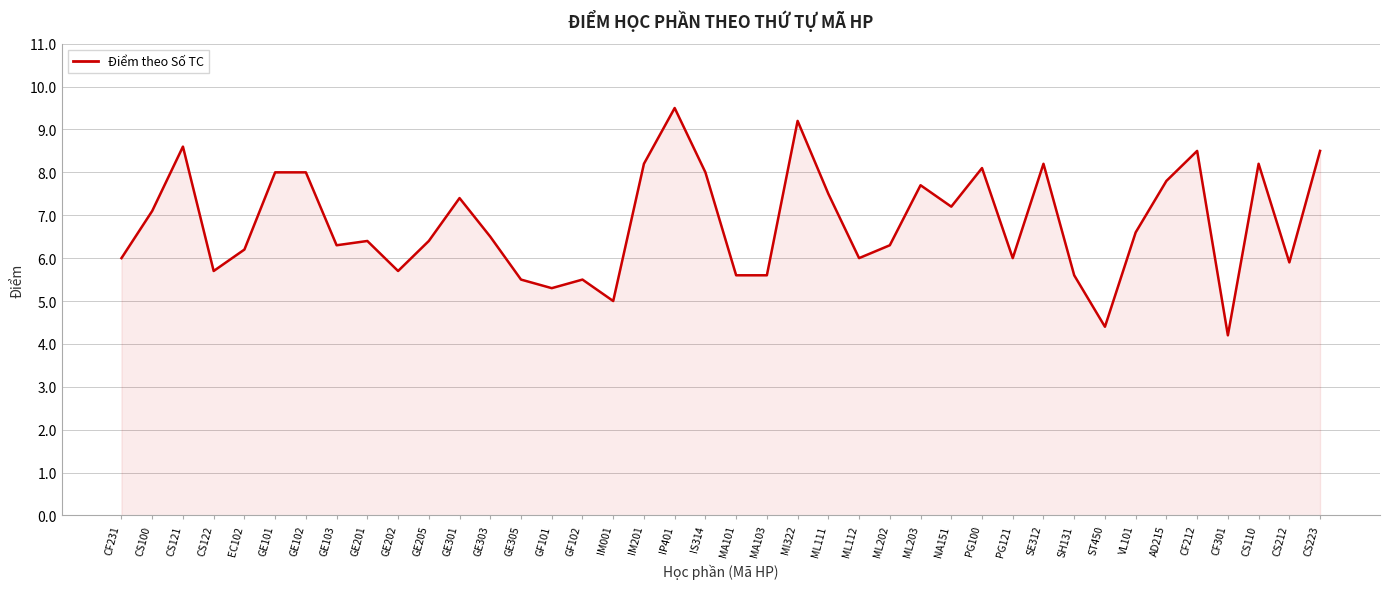

Which label corresponds to the smallest value in the chart?

CF301